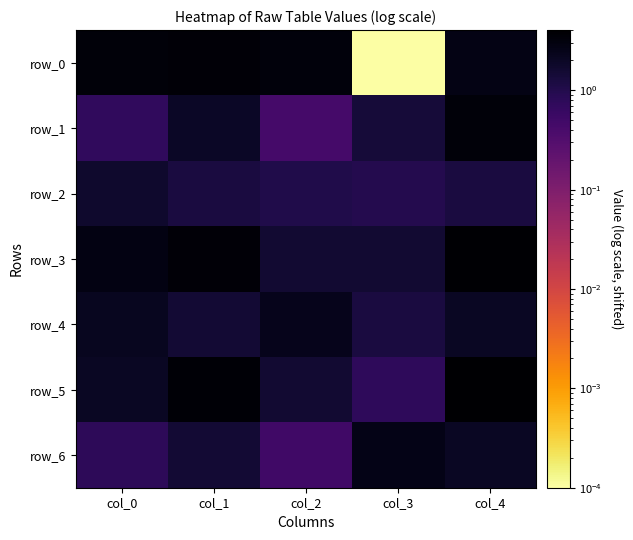

At which category does the chart reach its peak across all series?

col_4